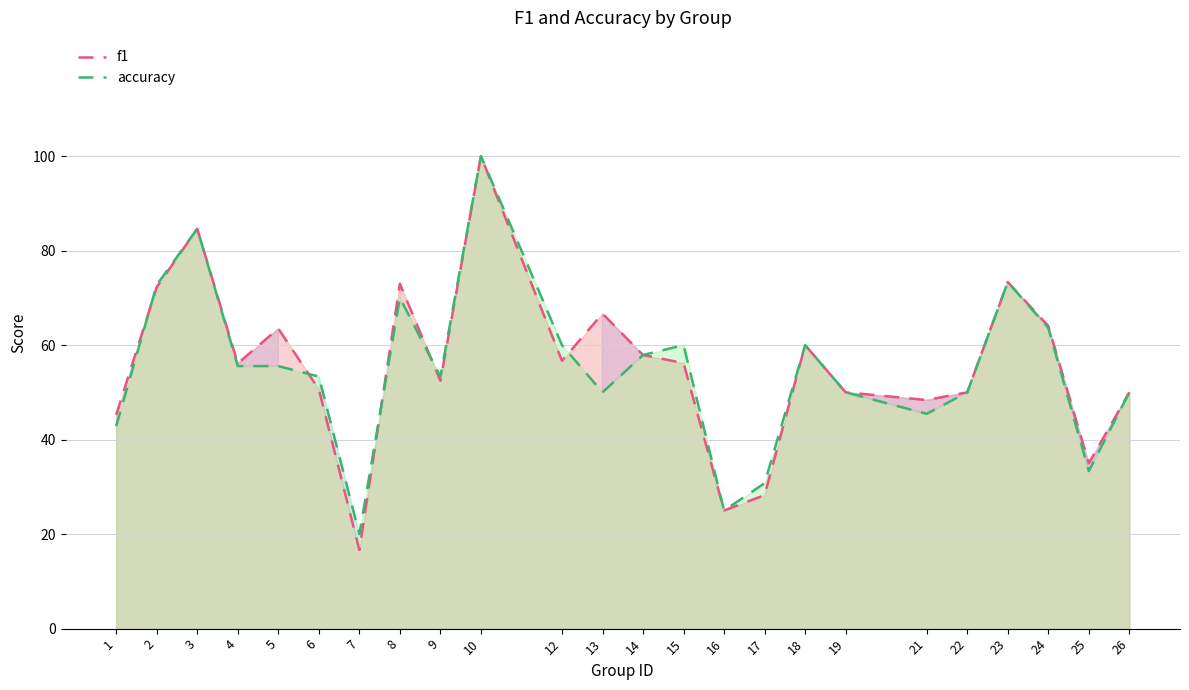

List the labels in order of f1 value, largest first.

10, 3, 23, 8, 2, 13, 24, 5, 18, 14, 12, 15, 4, 9, 6, 19, 22, 26, 21, 1, 25, 17, 16, 7